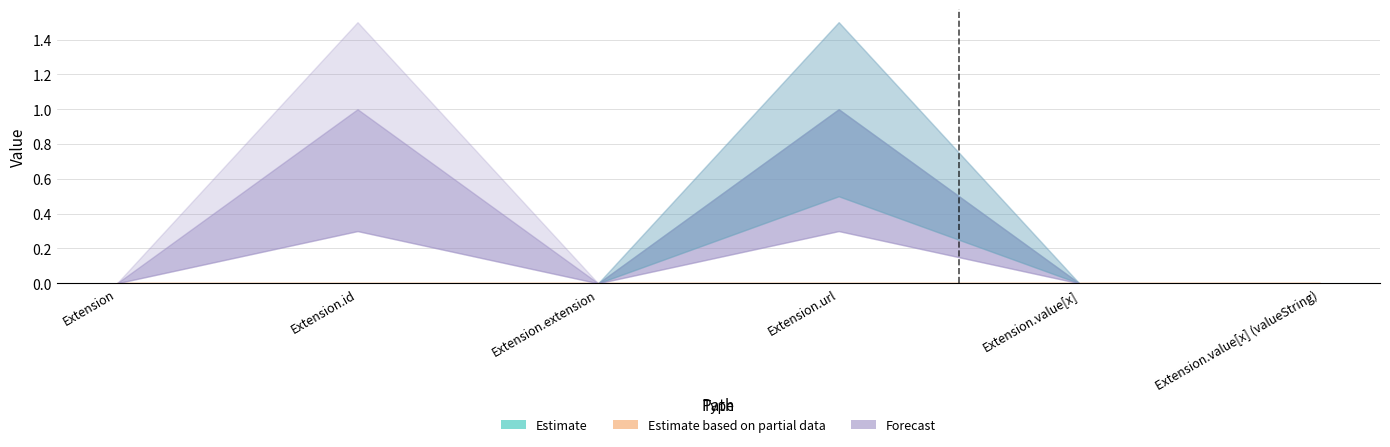

True or false: Forecast and Estimate based on partial data cross at least once.

False